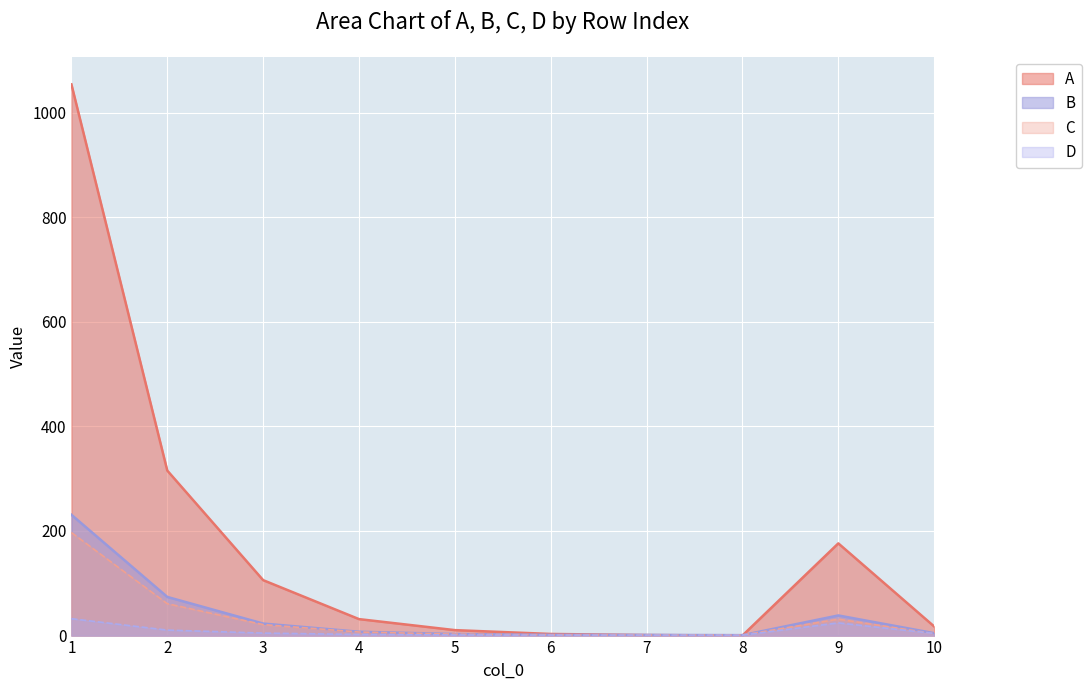

At which label does A first exceed 31?

1